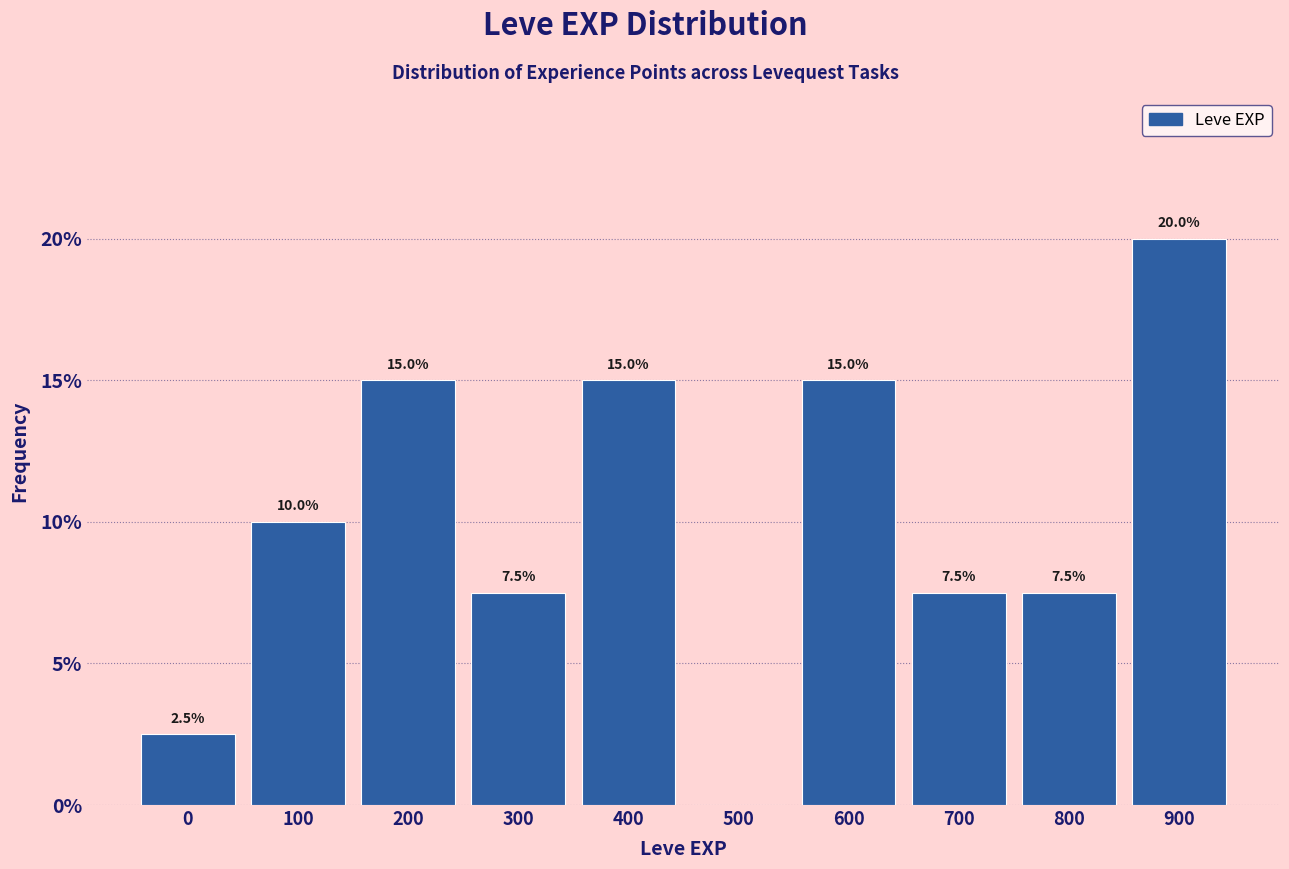

Reading left to right, extract all data points from this chart.

0=2.5	100=10.0	200=15.0	300=7.5	400=15.0	500=0.0	600=15.0	700=7.5	800=7.5	900=20.0